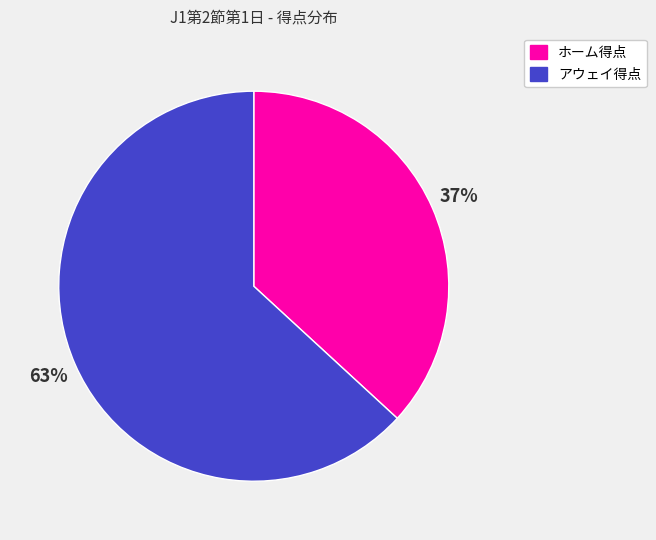

Is it true that ホーム得点 is 37% of the pie?

True